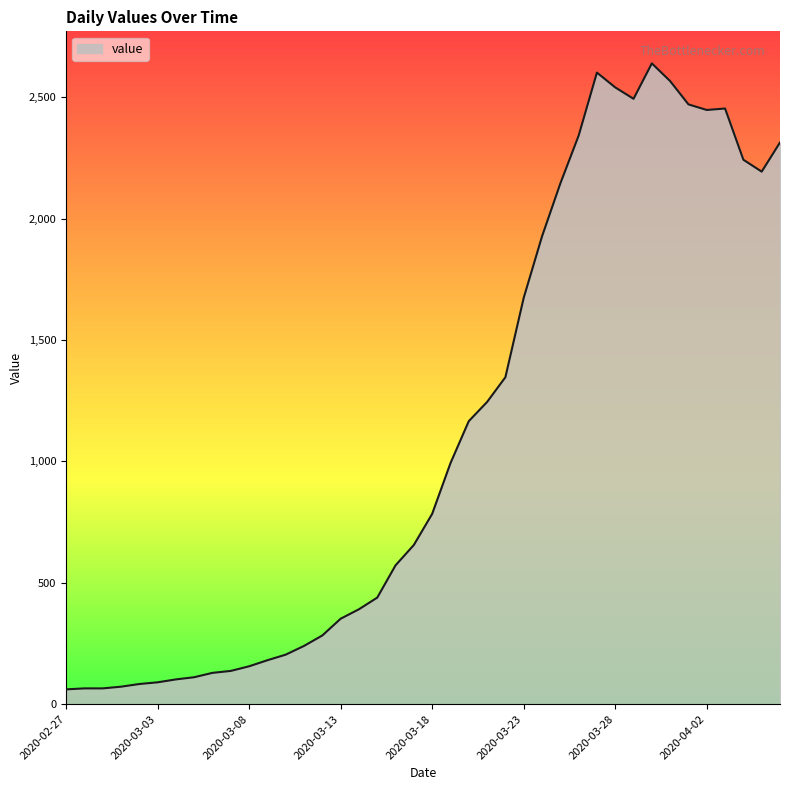

What is the minimum value shown in the chart?

61